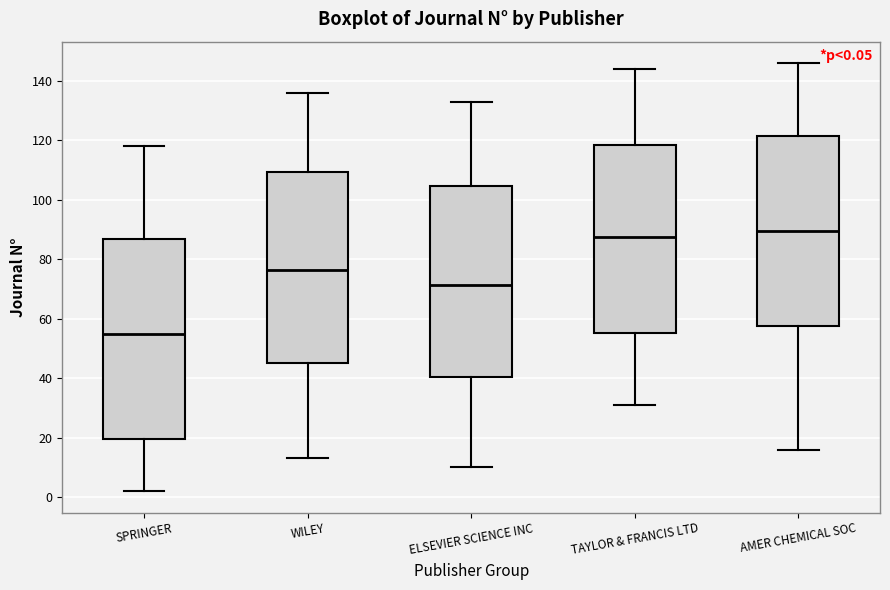

Which box has the highest median line?

AMER CHEMICAL SOC